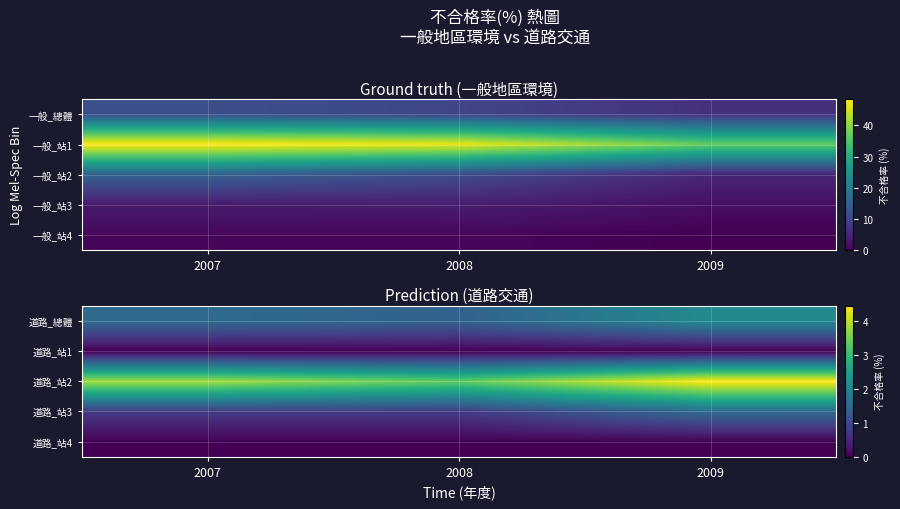

At 2007, list the series in order from smallest to largest.

道路_站1, 道路_站4, 道路_站3, 道路_總體, 道路_站2